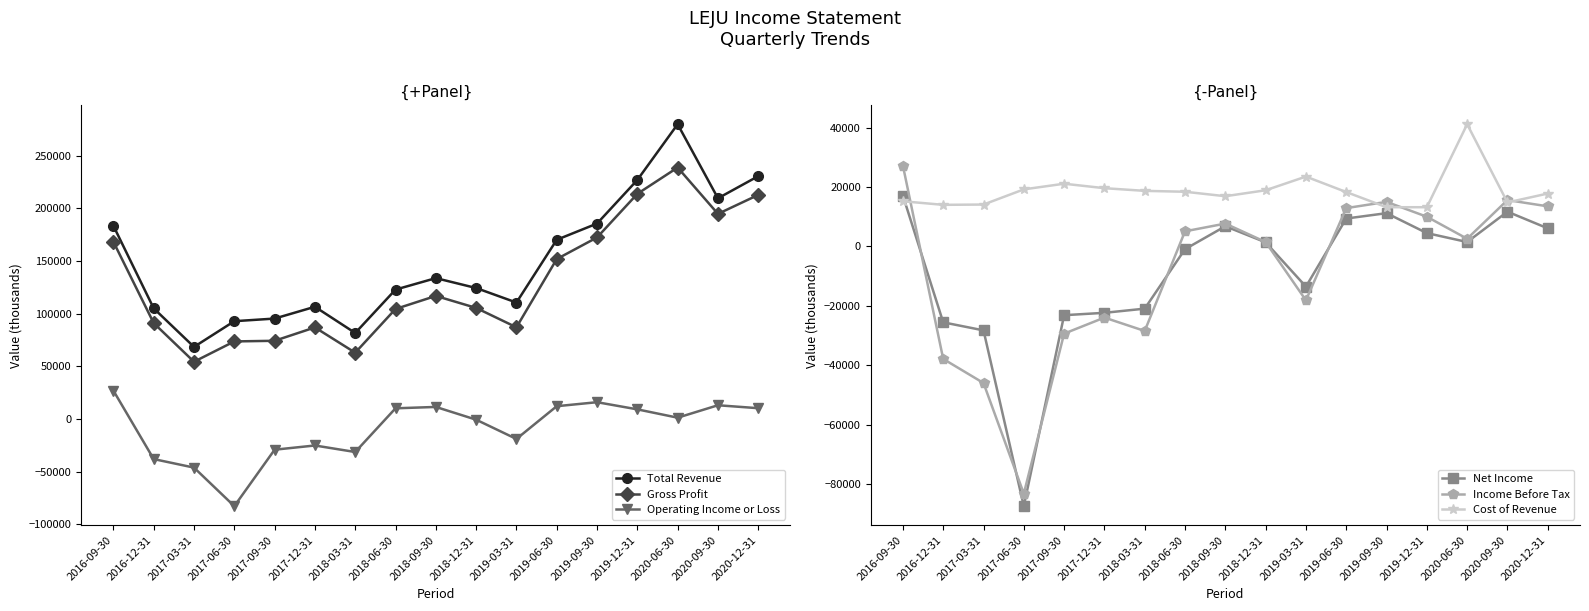

Reading left to right, list all the values displayed in this chart.

Total Revenue: 183300	104900	68300	92700	95200	106400	81500	122700	133600	124200	110400	170000	185400	226800	279700	209400	230400
Gross Profit: 168100	90900	54200	73500	74100	86800	62800	104300	116700	105300	86900	151700	172200	213600	238600	194600	212600
Operating Income or Loss: 26800	-38200	-46300	-82900	-29300	-25300	-31500	10000	11300	-800	-19100	12000	15800	9000	1100	12900	10100
Net Income: 17100	-25500	-28200	-87300	-23100	-22300	-20900	-900	6800	1400	-13500	9400	11200	4500	1500	11700	6100
Income Before Tax: 27200	-37800	-45900	-83100	-29300	-23900	-28400	5100	7700	1500	-18100	12900	15000	10000	2600	15600	13500
Cost of Revenue: 15200	14000	14100	19200	21100	19600	18700	18400	16900	18900	23500	18300	13200	13200	41100	14800	17800